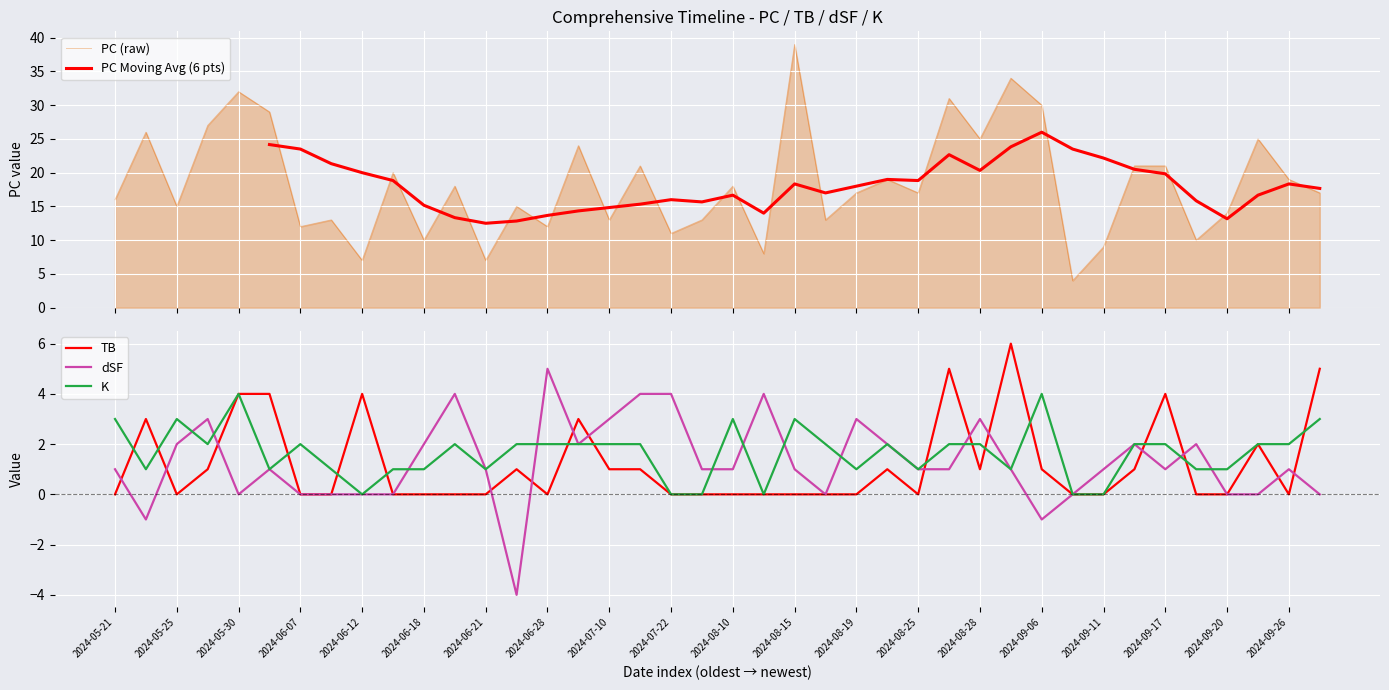

Which series has the largest total across all categories?

PC